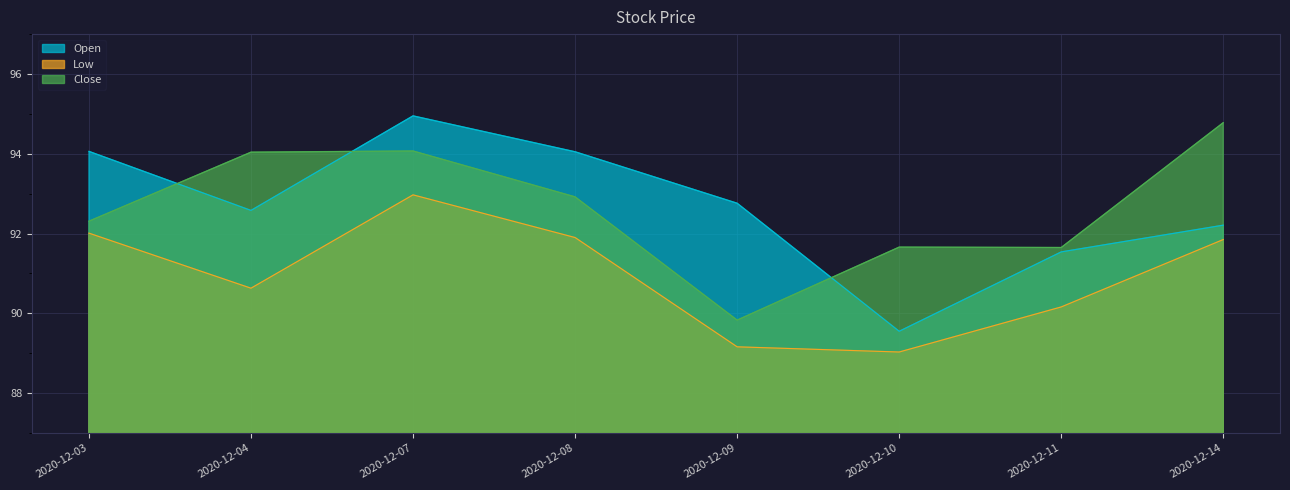

How many lines are shown in the chart?

3